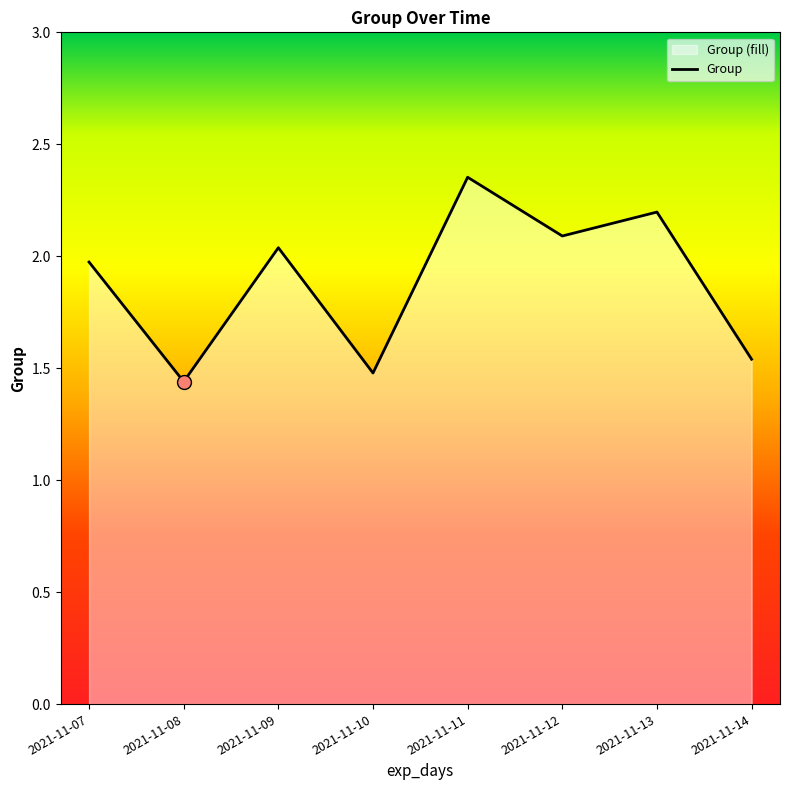

How many interior local peaks (higher than both neighbors) does the data have?

3